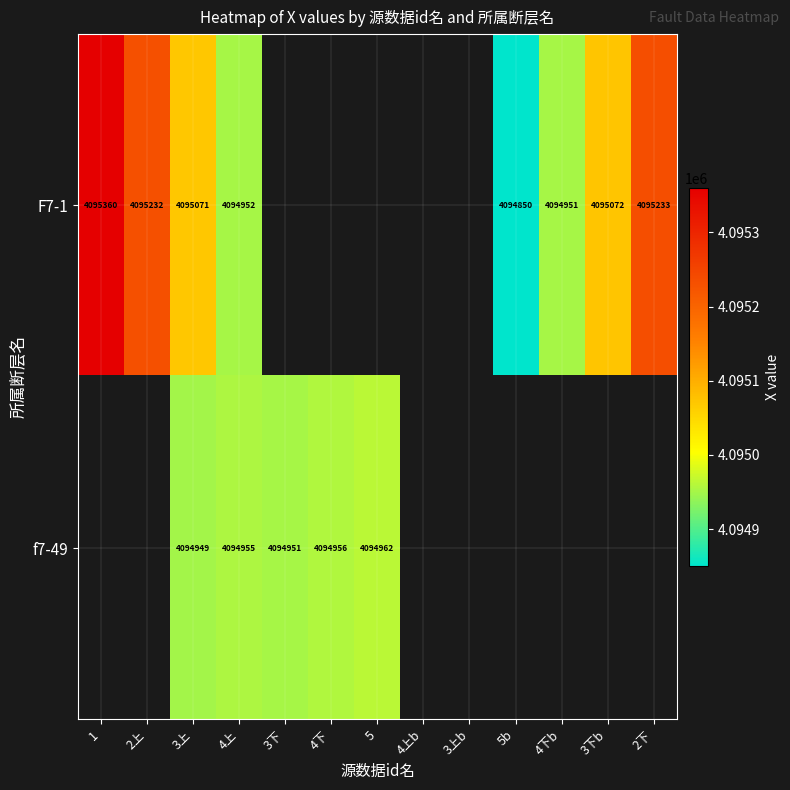

Is the value of F7-1 at 2下 greater than the value of f7-49 at 3下b?

No